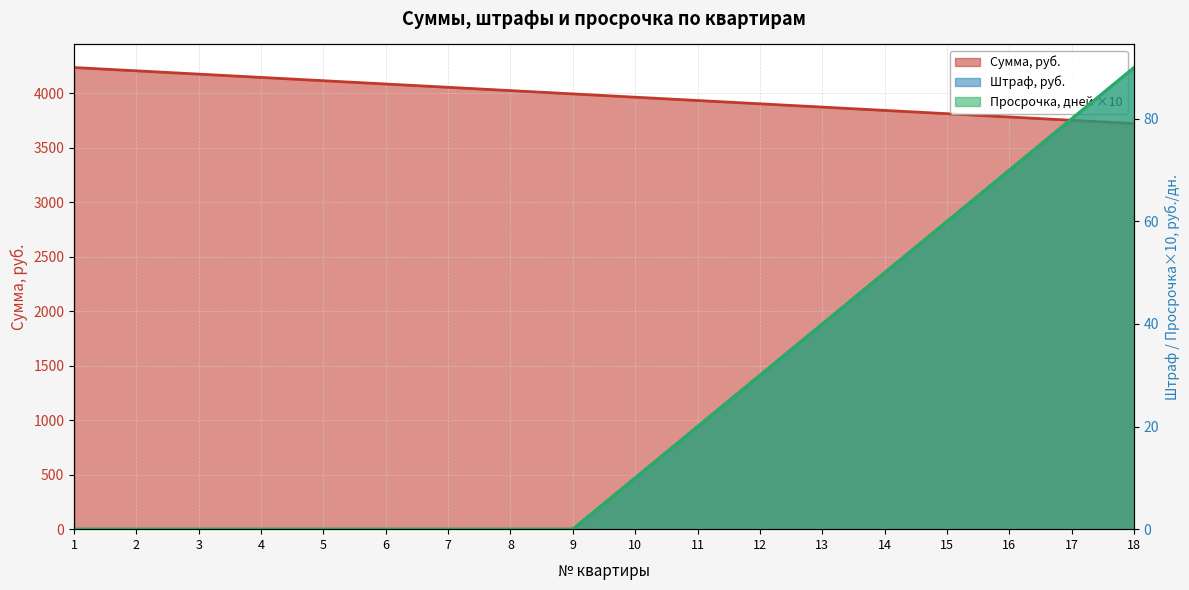

What is the lowest value of the Сумма, руб. series?

3720.8